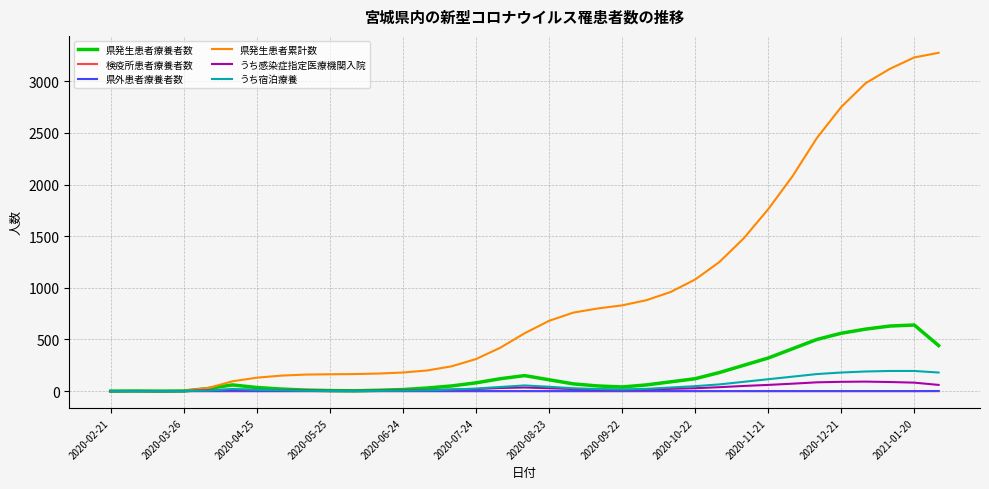

Does the chart display data point markers on the line(s)?

No